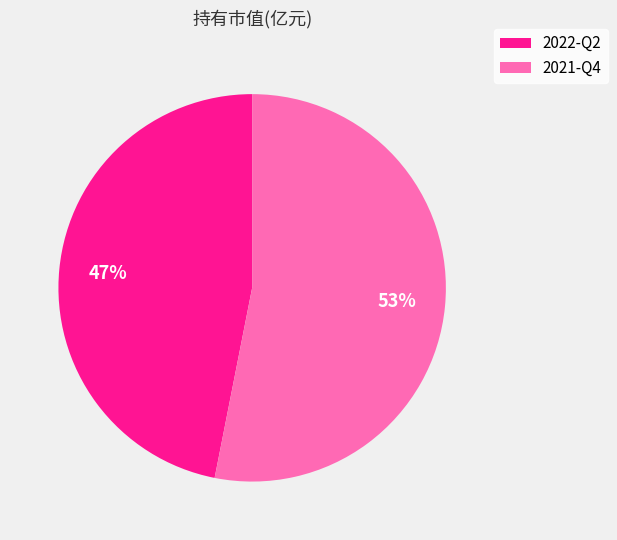

What percentage is the 2021-Q4 slice, to the nearest percent?

53%